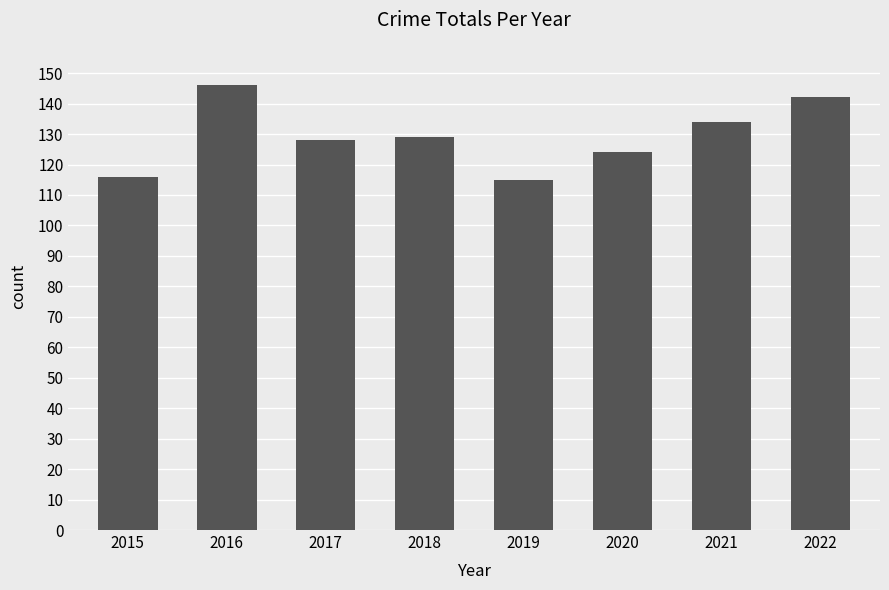

Count the values in the range 124 to 142.

5